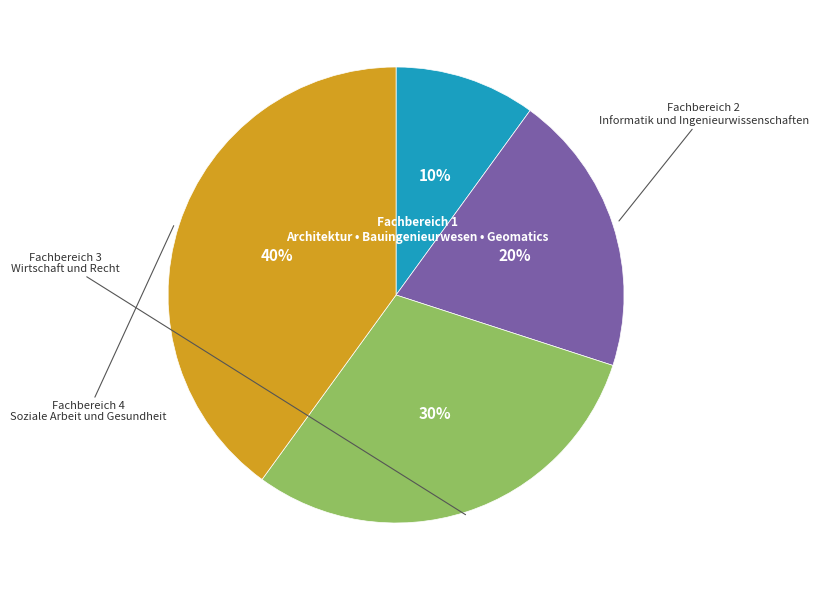

To the nearest percent, what is the difference between the largest and smallest slice percentages?

30%